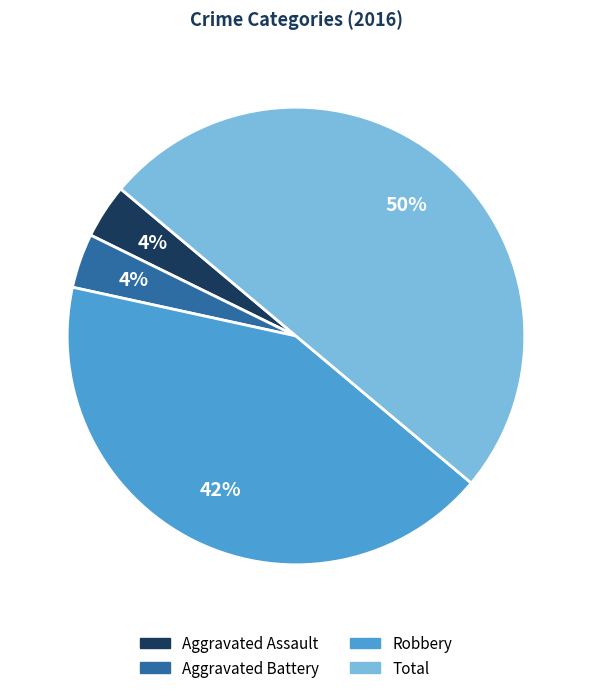

Is Aggravated Battery the majority of the pie?

No